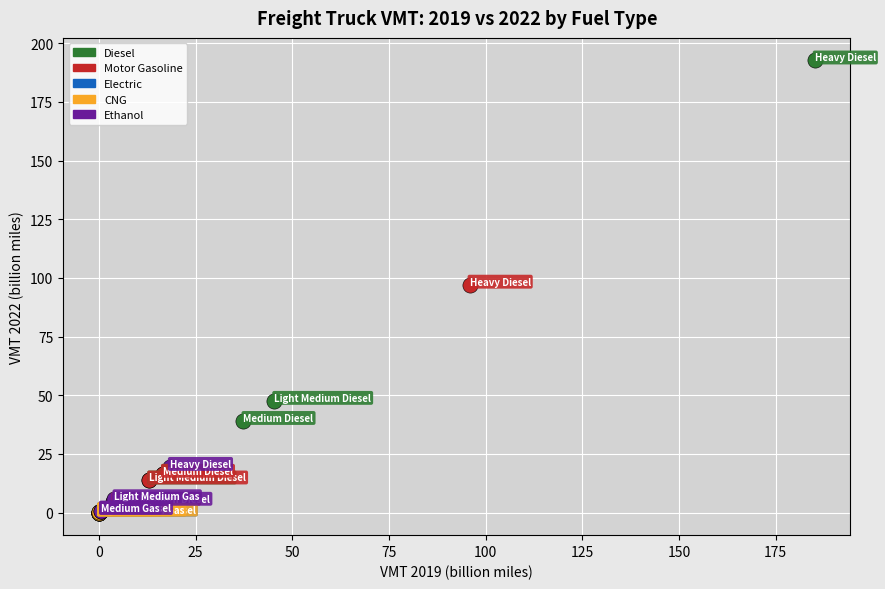

Which series contains the highest Y value?

Diesel